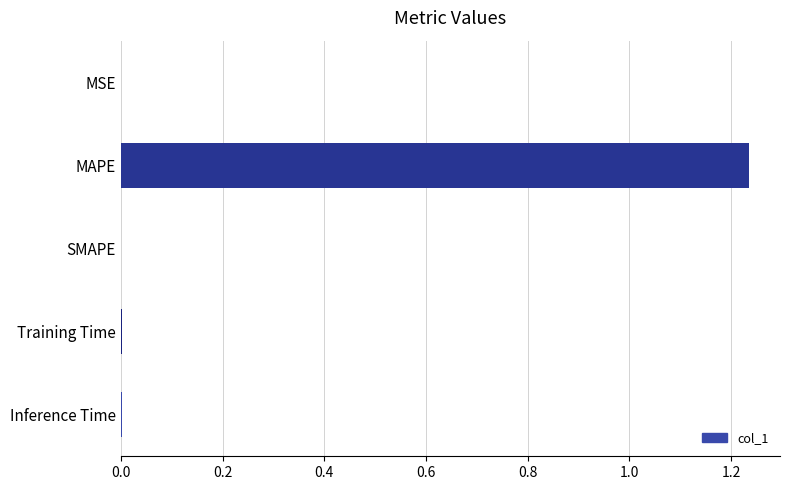

Which has a higher value, MAPE or SMAPE?

MAPE